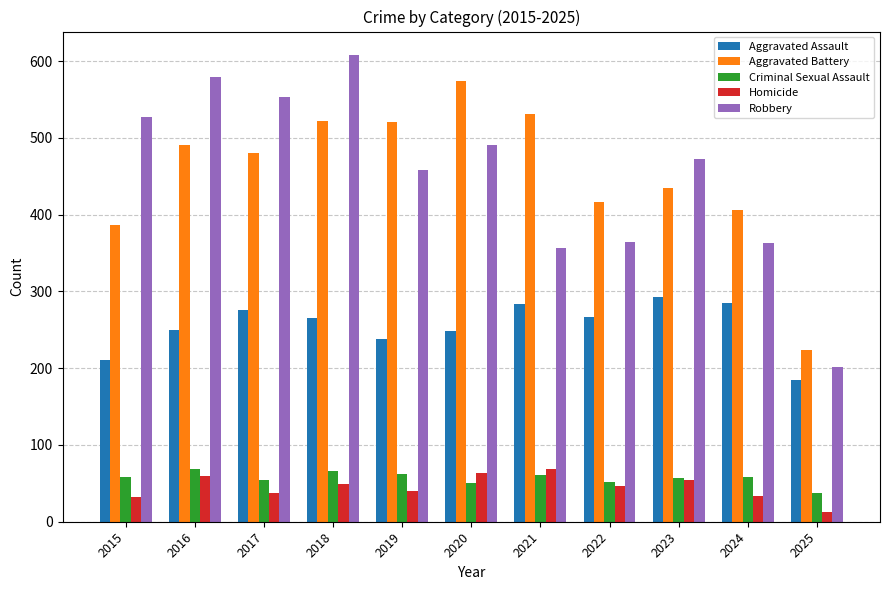

What is the value of the Homicide bar at the 5th from the left?

40